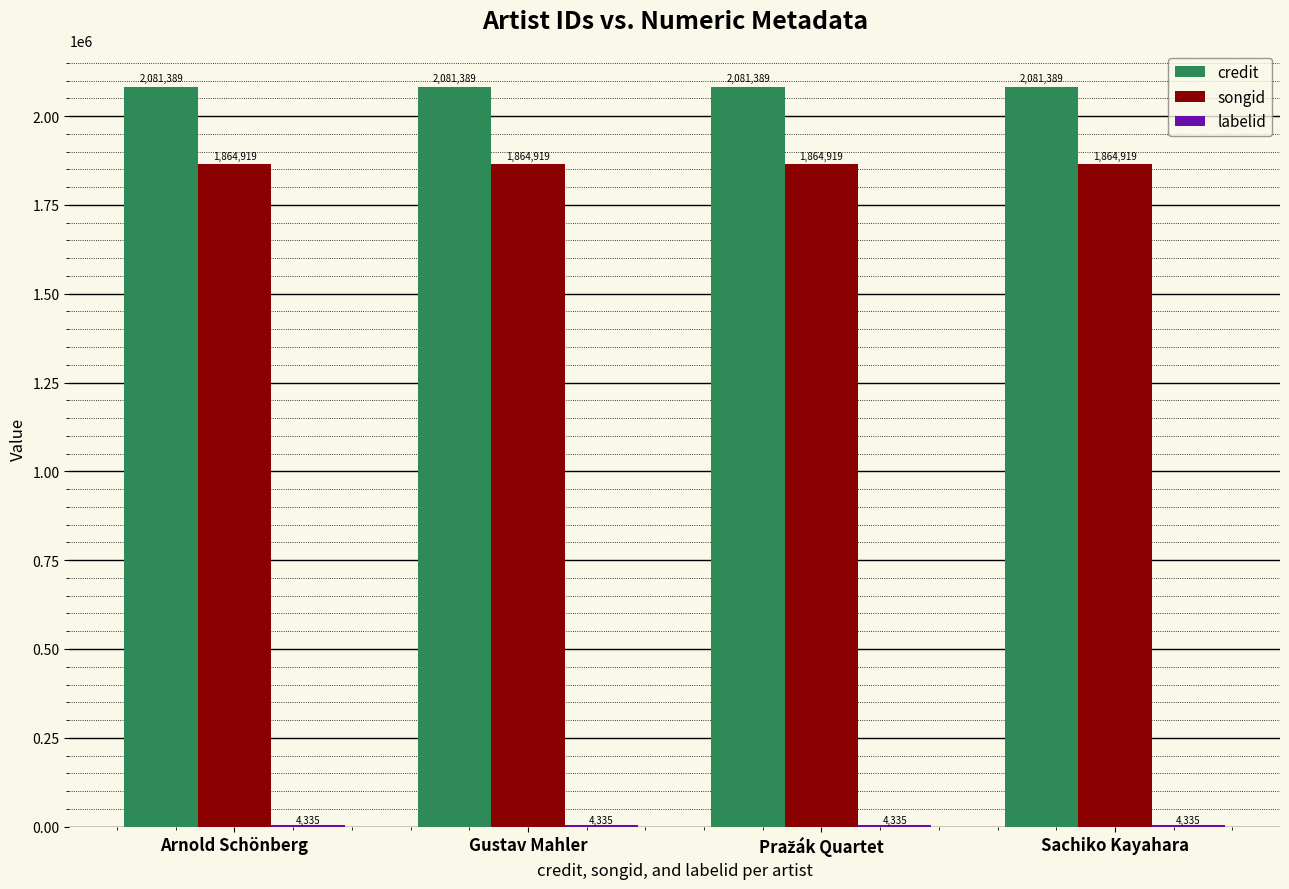

What is the sum of the credit values at Sachiko Kayahara and Gustav Mahler?

4162778